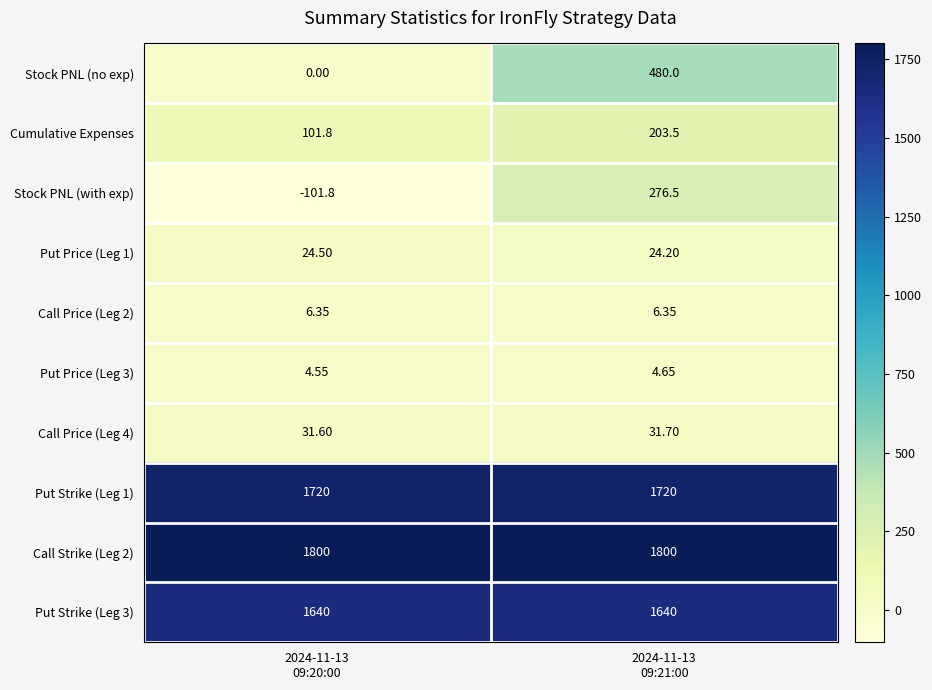

Which series has the largest range (max minus min)?

Stock PNL (no exp)